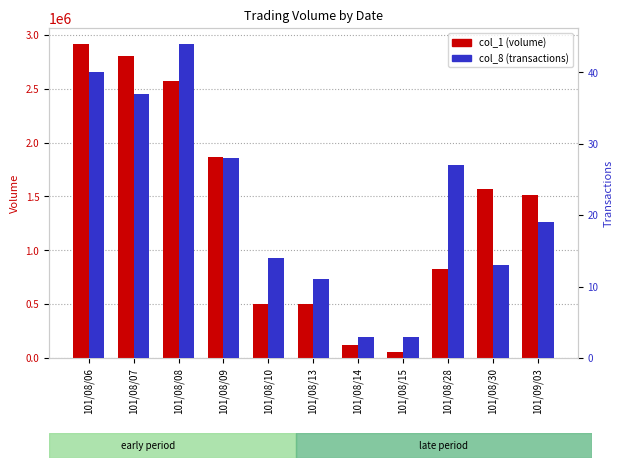

What is the value of the col_8 (transactions) bar at the 1st from the left?

40